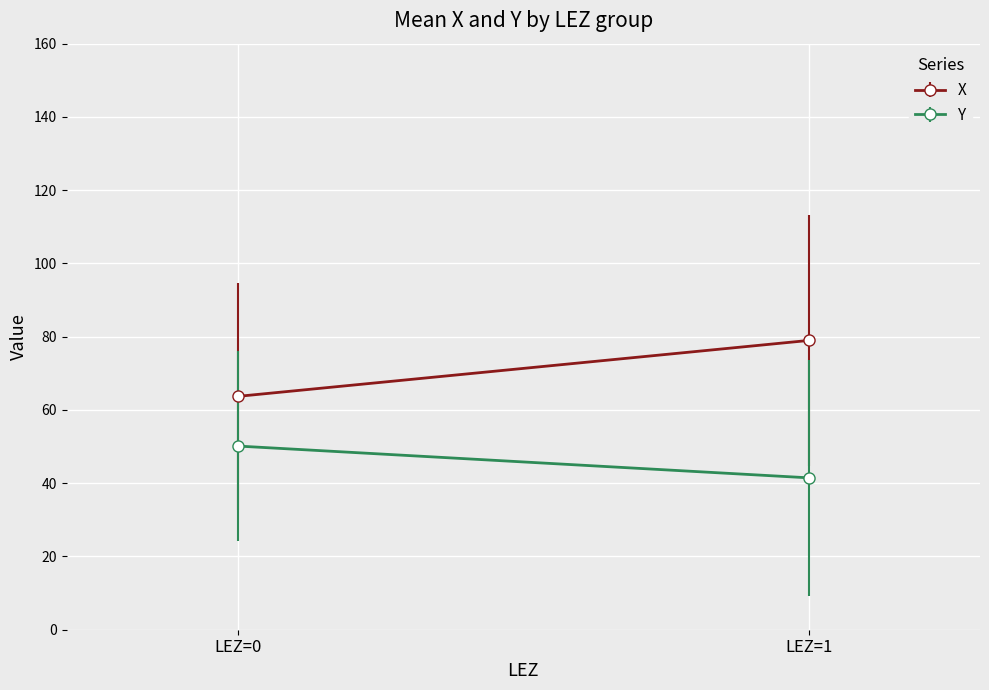

The X series shows 21.4 at 10. True or false?

False